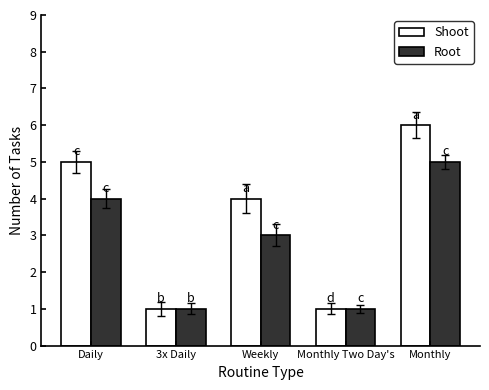

What is the difference between the maximum and minimum values in the Root series?

4